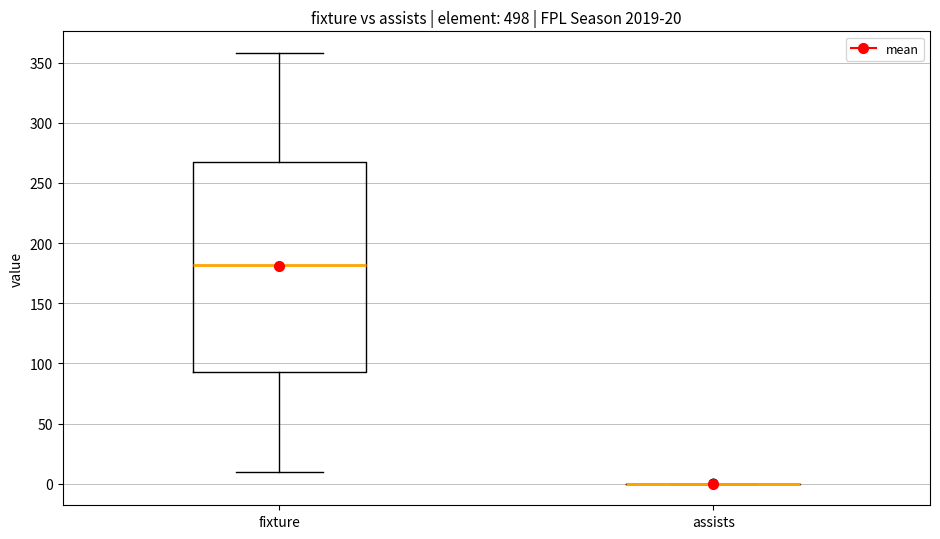

Which box is the tallest, from its lower edge to its upper edge?

fixture